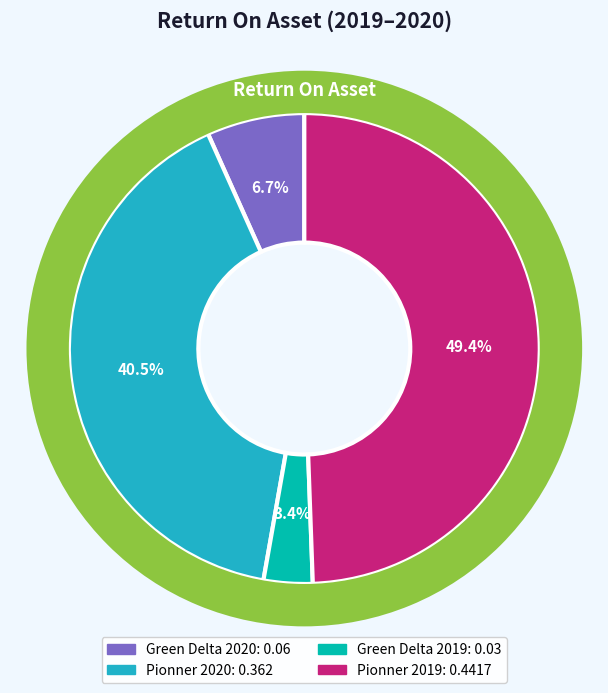

To the nearest percent, what portion does Pionner 2020 represent?

41%